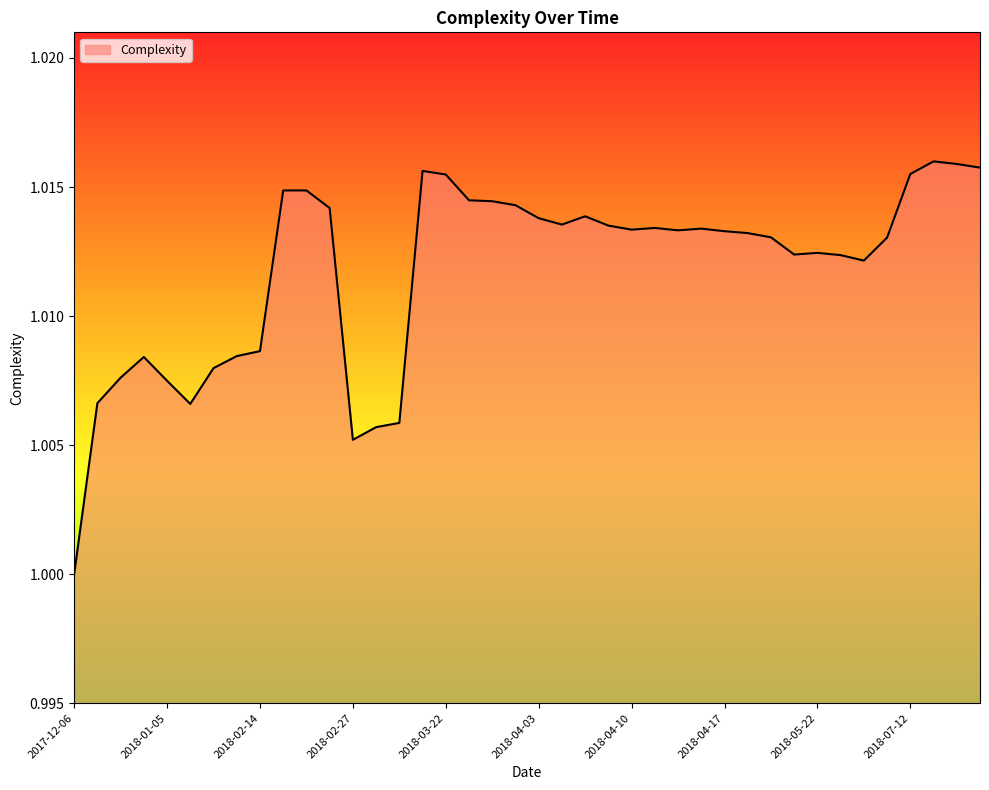

What is the greatest value displayed?

1.0